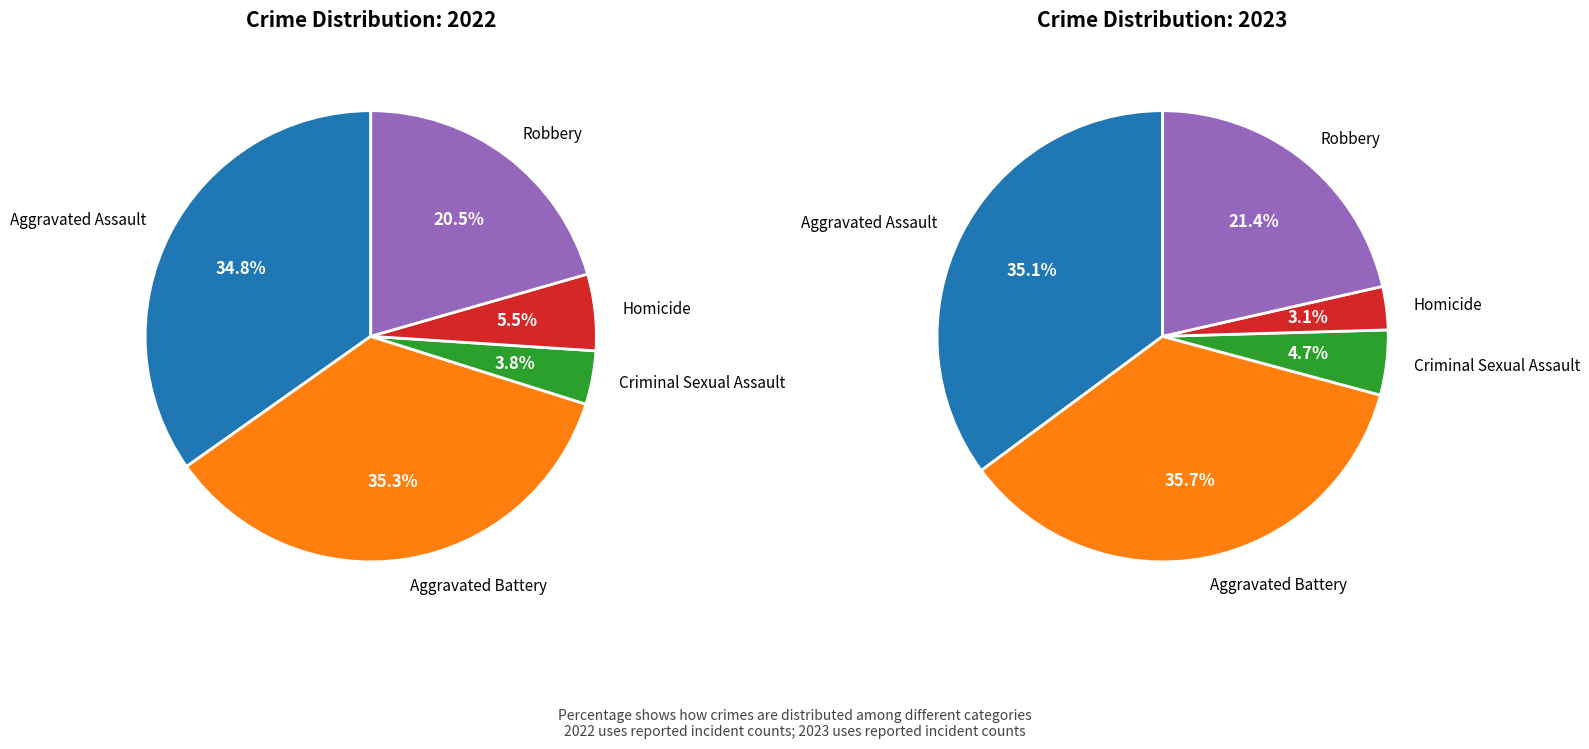

To the nearest percent, what is the difference between the largest and smallest slice percentages?

32%